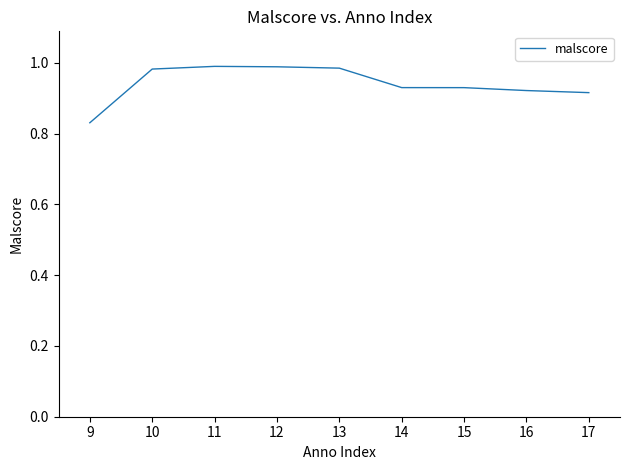

Does the chart have visible grid lines?

No